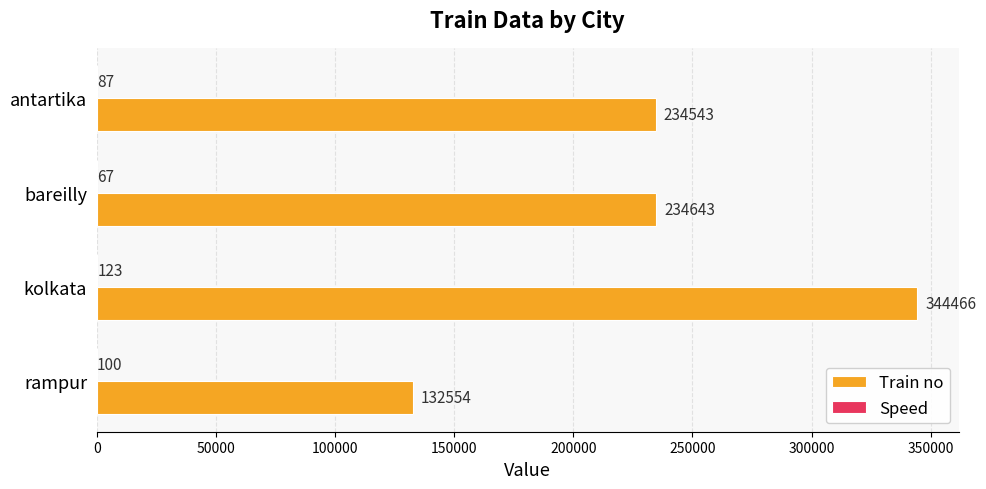

Which series changed the most between rampur and antartika?

Train no